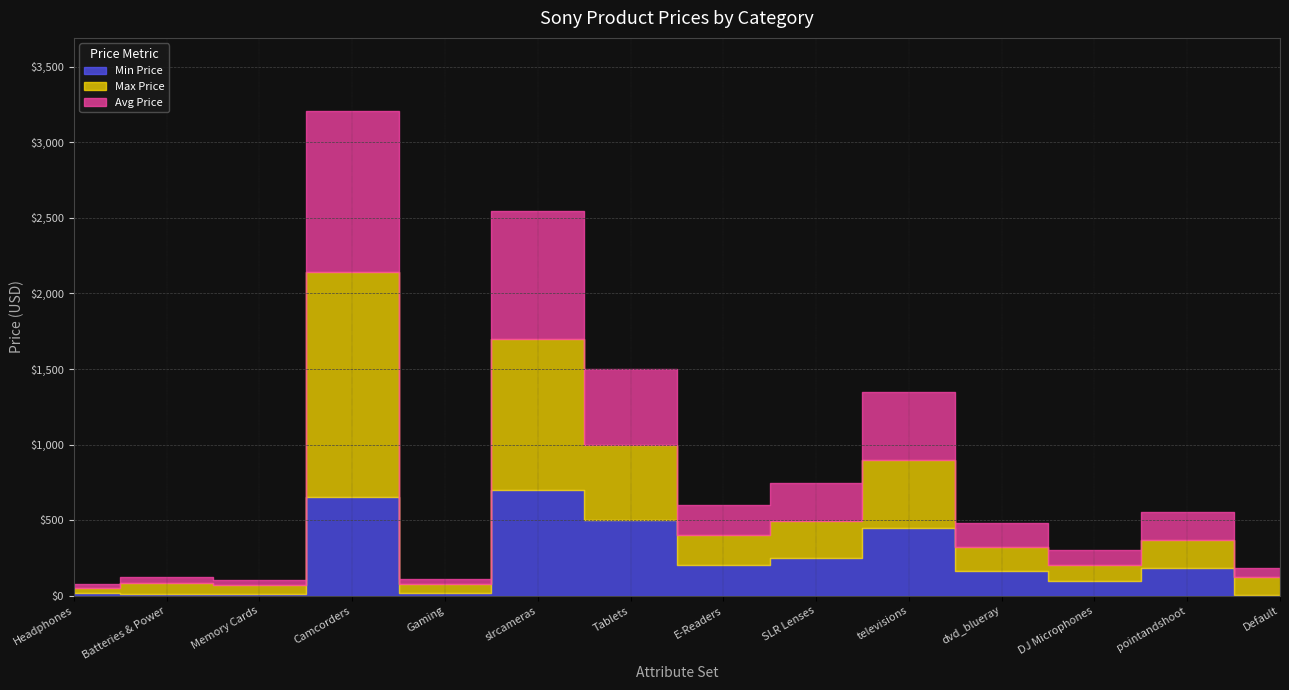

Which series has the largest total across all categories?

Max Price